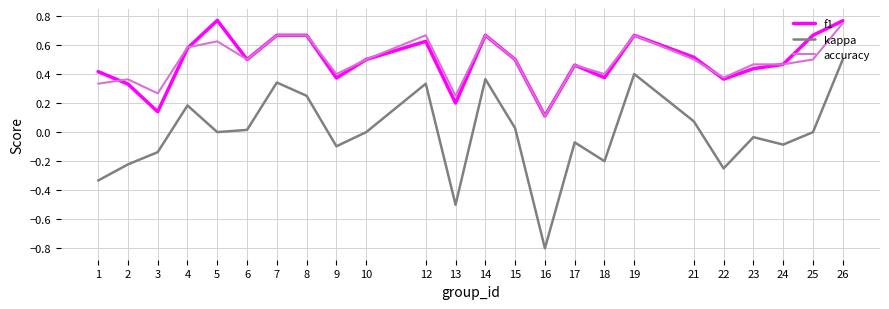

Which series changed the most between 4 and 16?

kappa